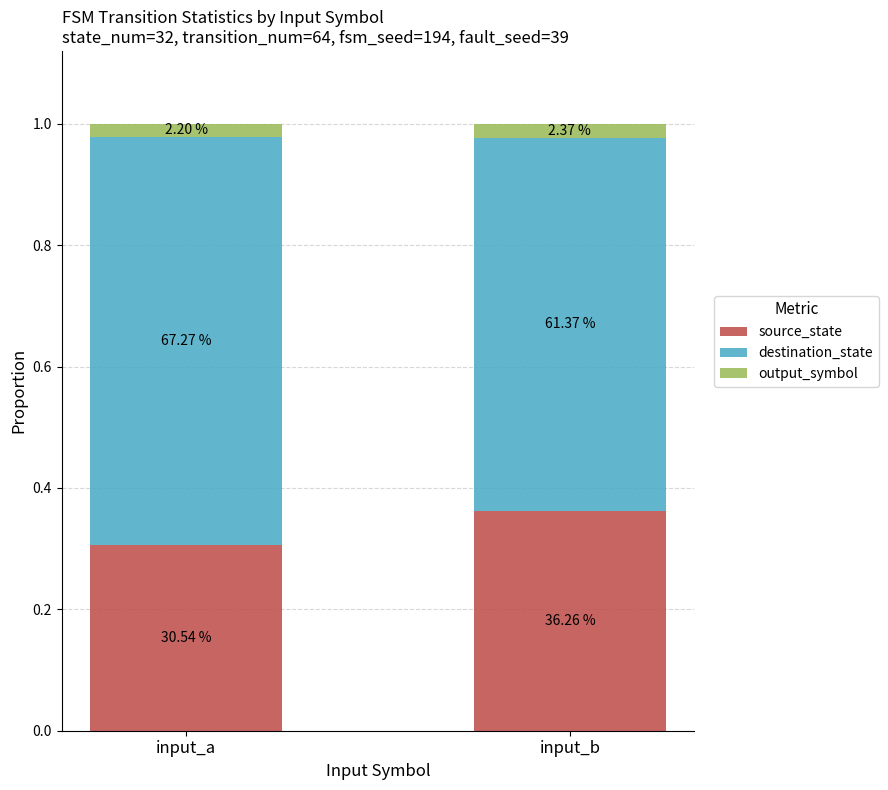

At which category is the sum across all series the highest?

input_a